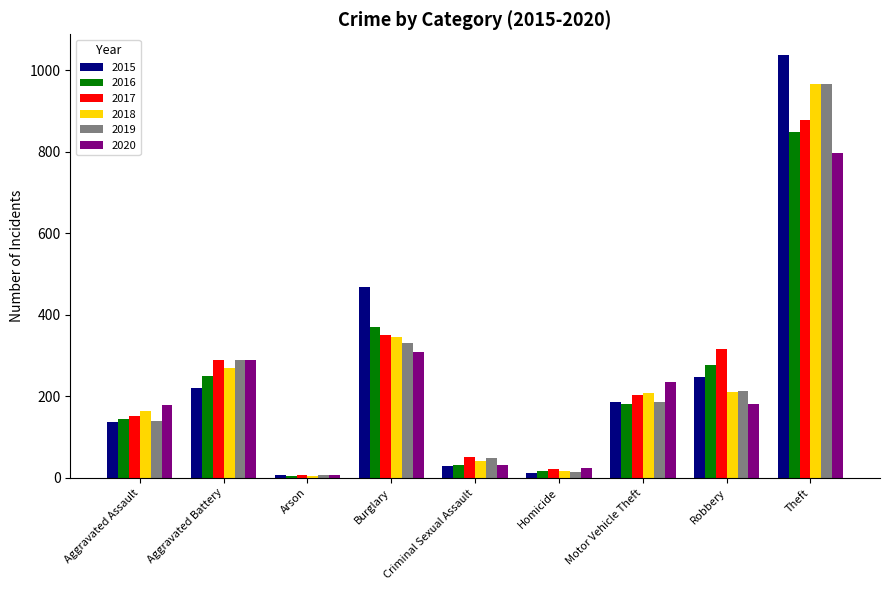

Which label corresponds to the largest value in the chart?

Theft